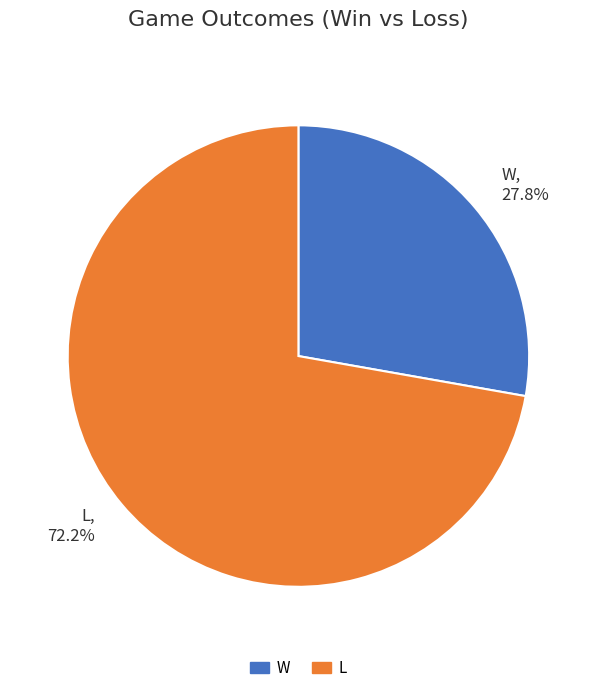

Does W represent more than half of the total?

No